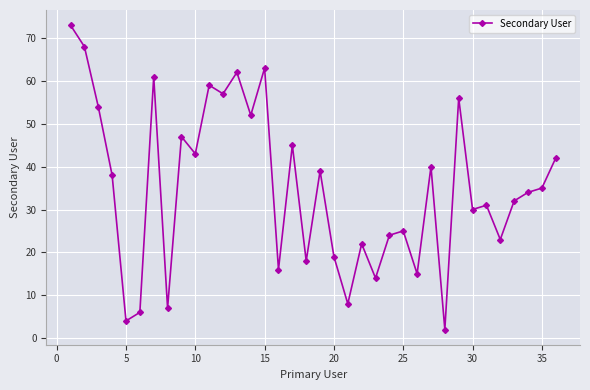

What is the sum of all values?

1264